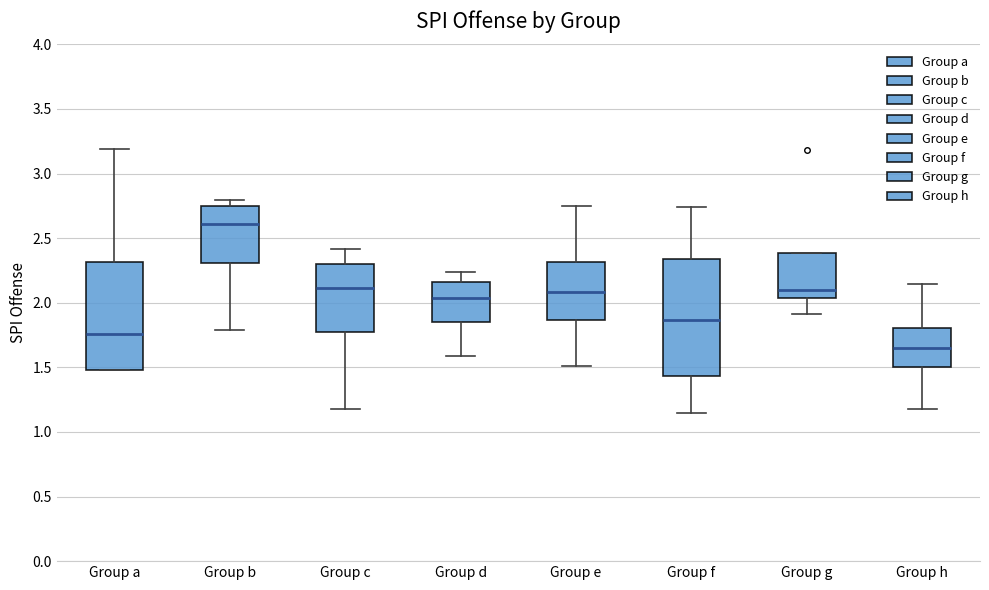

Where does the median line of the box for Group e sit on the y-axis? The values are not printed on the chart, so give them approximately, as read against the axis.

2.10